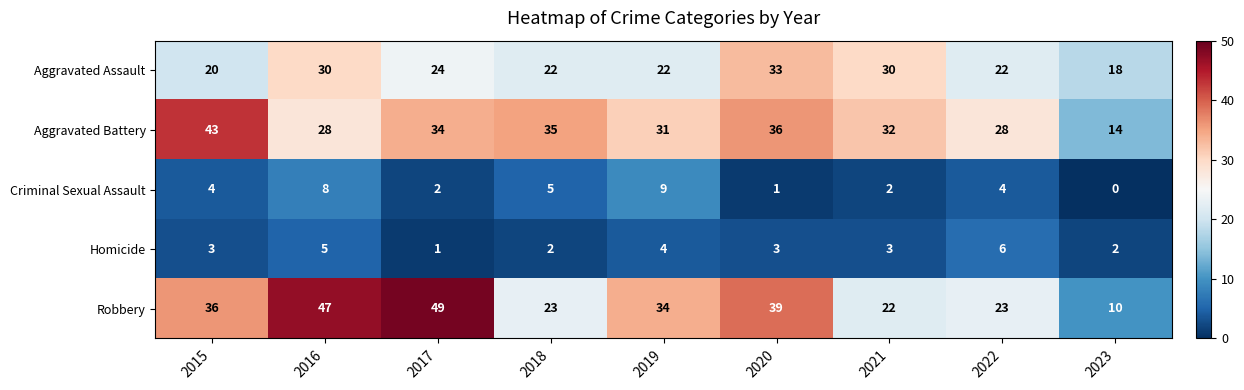

The value of Criminal Sexual Assault at 2021 is 2. True or false?

True